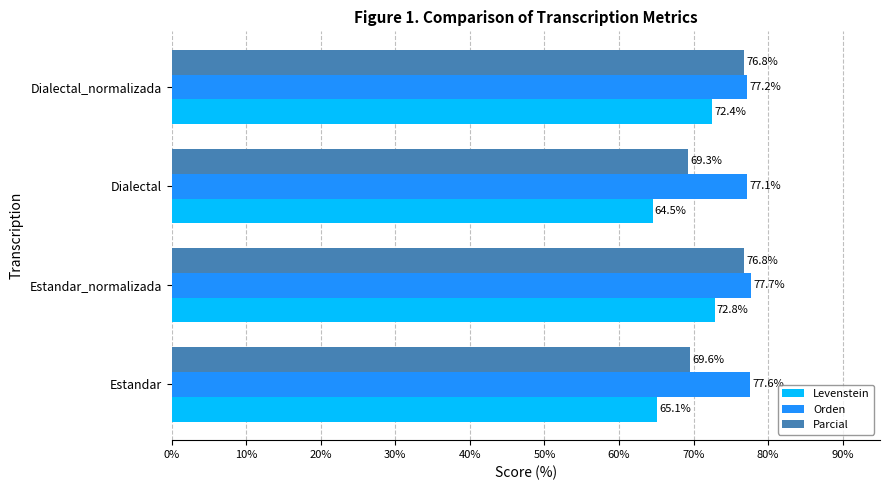

True or false: Parcial has a value of 111.4 at Dialectal.

False